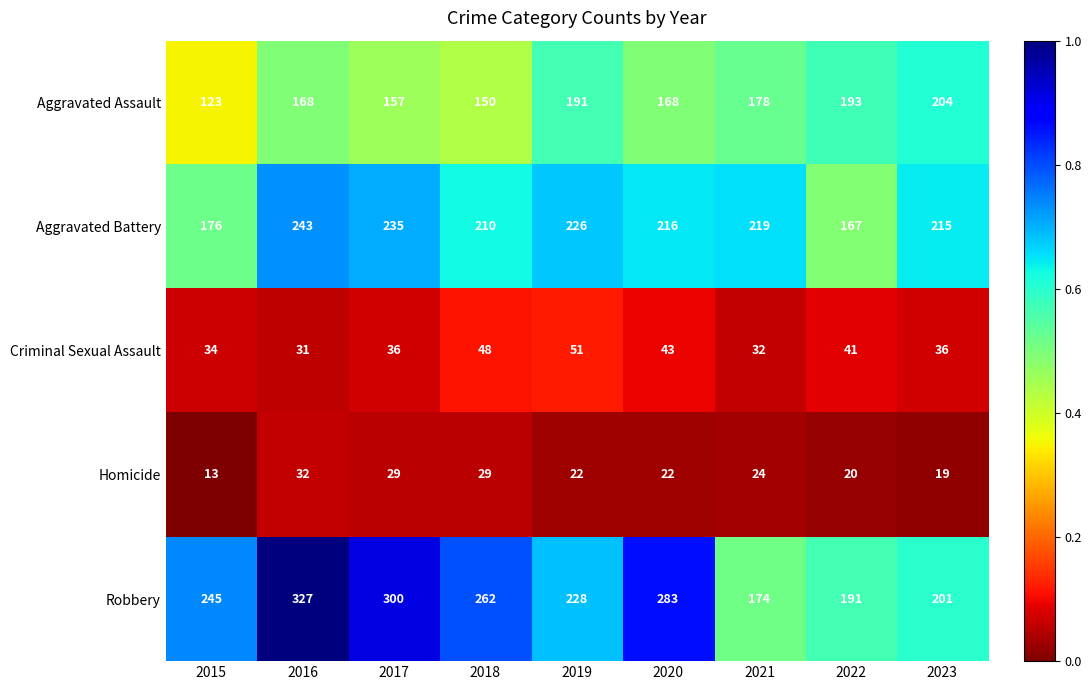

What is the difference between the maximum and second lowest values in the Criminal Sexual Assault series?

19